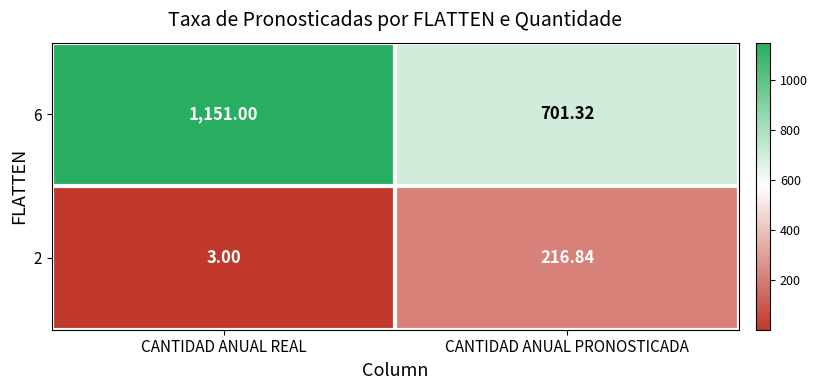

Rank the series at CANTIDAD ANUAL REAL from highest to lowest value.

6, 2